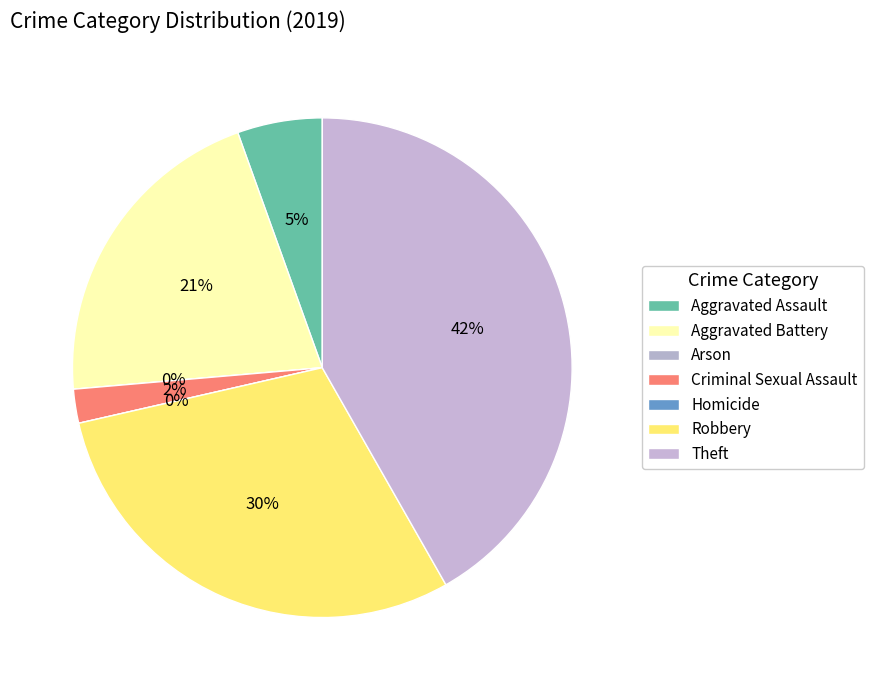

Which slice is the largest?

Theft